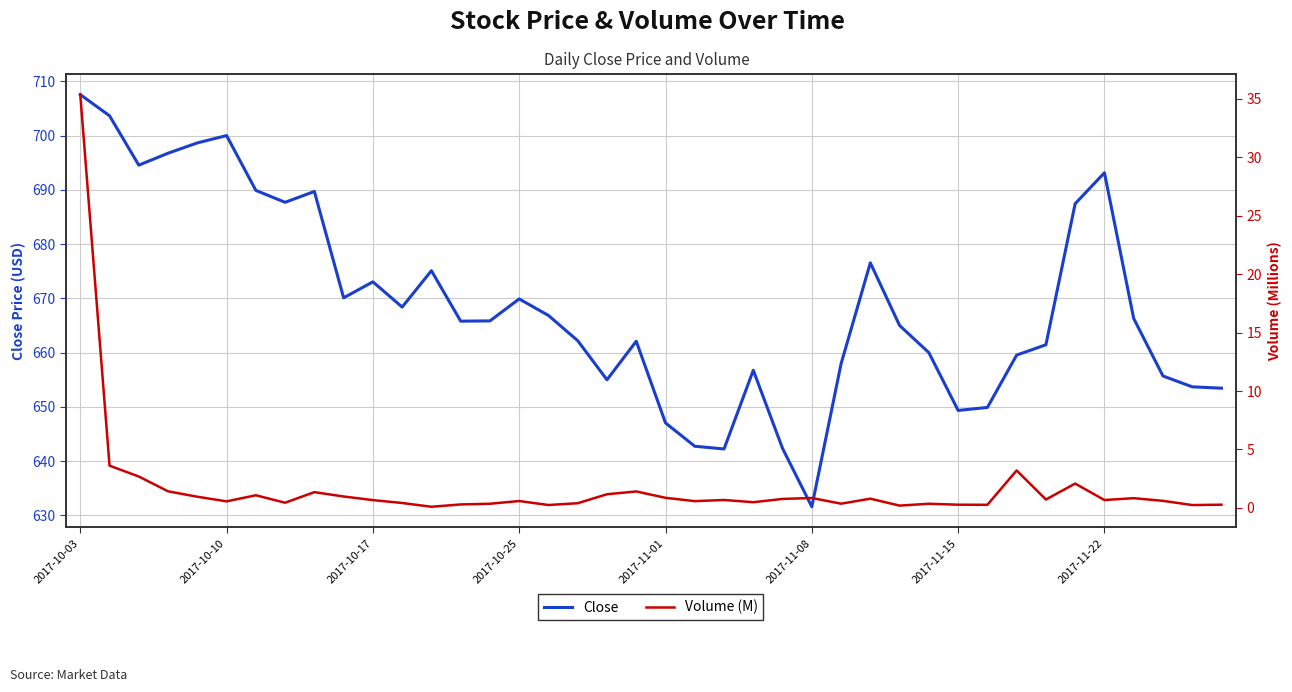

Is this an area chart (filled region under the line)?

No